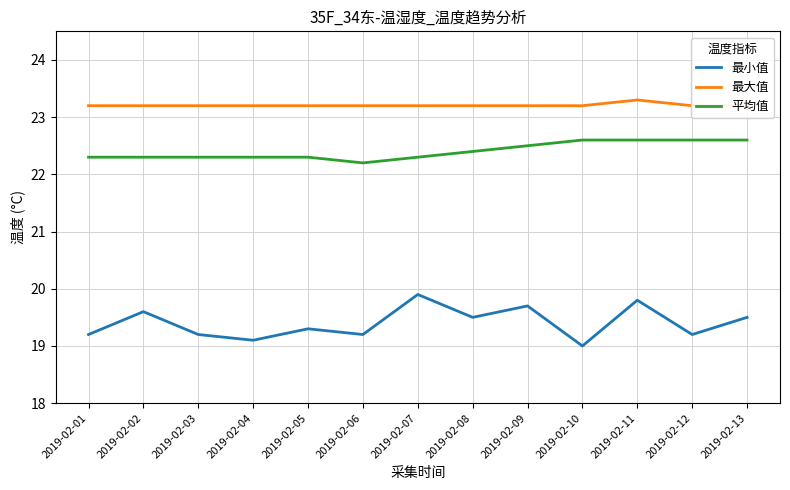

List the labels in order of 平均值 value, smallest first.

2019-02-06, 2019-02-01, 2019-02-02, 2019-02-03, 2019-02-04, 2019-02-05, 2019-02-07, 2019-02-08, 2019-02-09, 2019-02-10, 2019-02-11, 2019-02-12, 2019-02-13